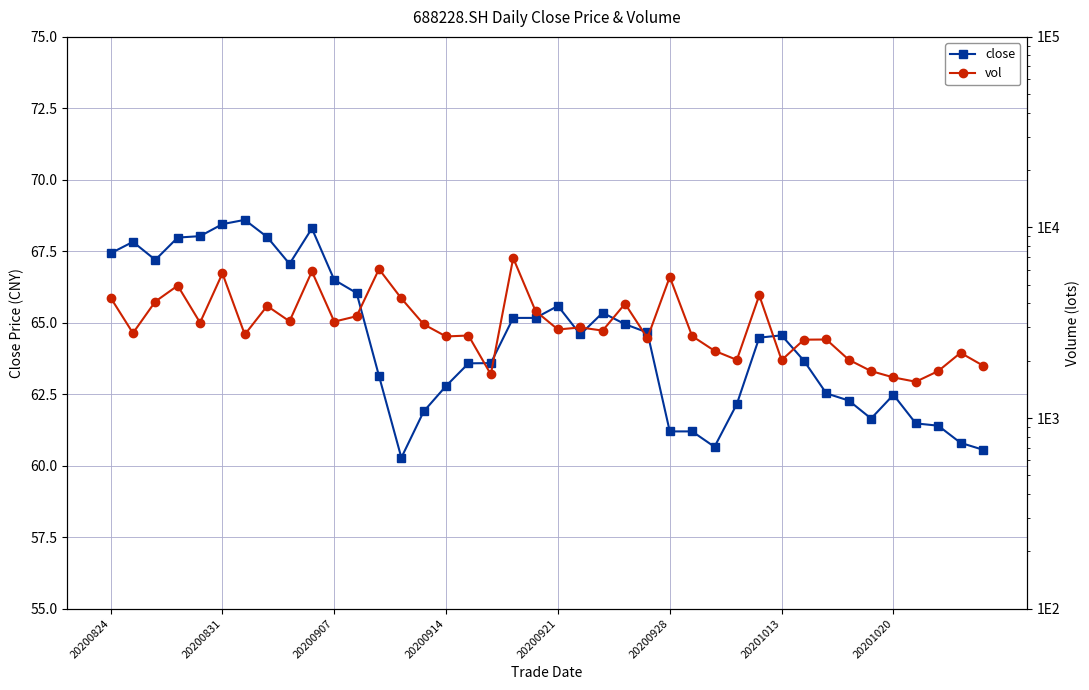

Between 24 and 34, which series saw the biggest shift?

vol